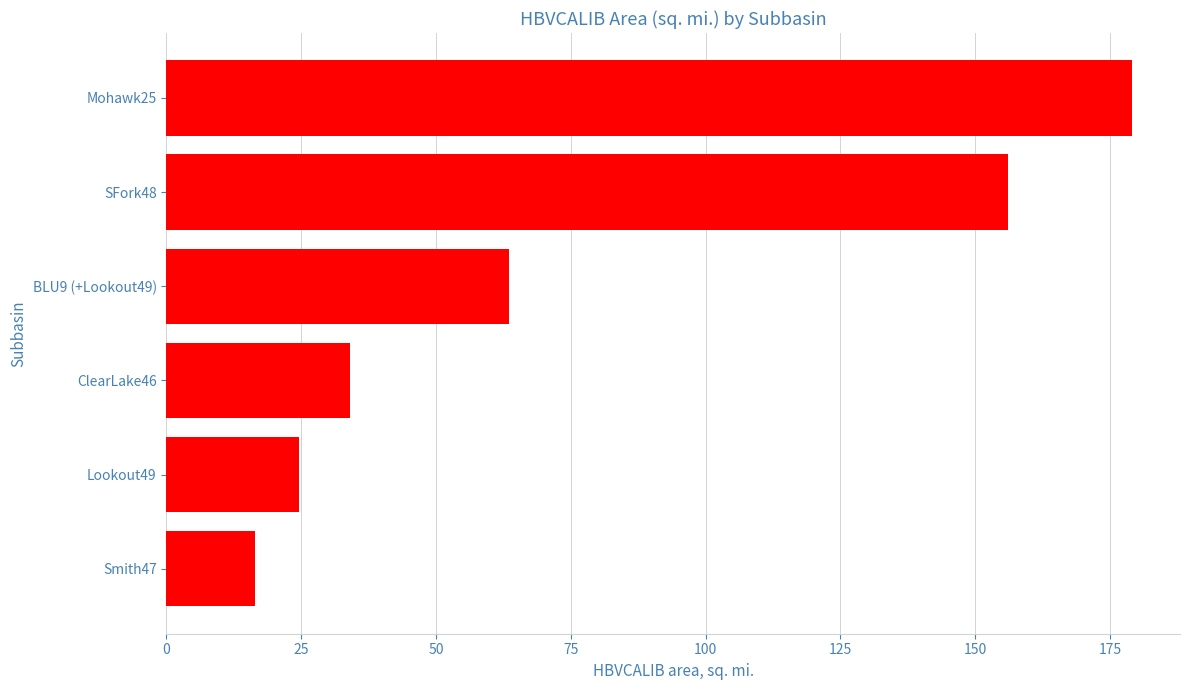

What is the label of the 4th bar from the top?

ClearLake46